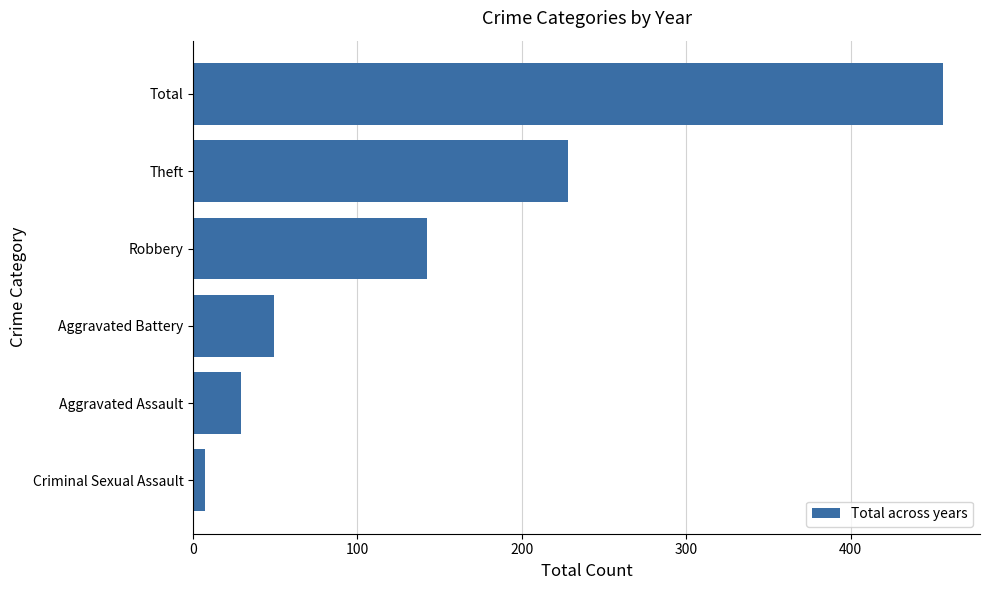

Reading bottom to top, list all the values displayed in this chart.

Criminal Sexual Assault=7	Aggravated Assault=29	Aggravated Battery=49	Robbery=142	Theft=228	Total=456